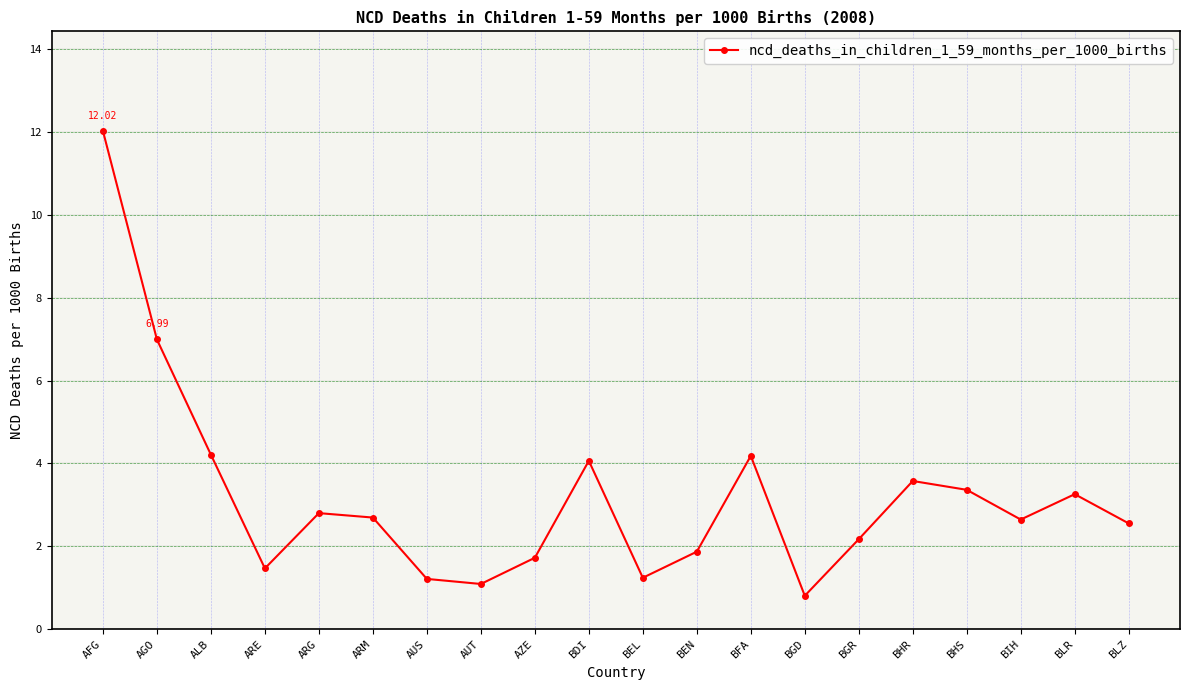

What is the difference between the values at ARM and BGD?

1.9